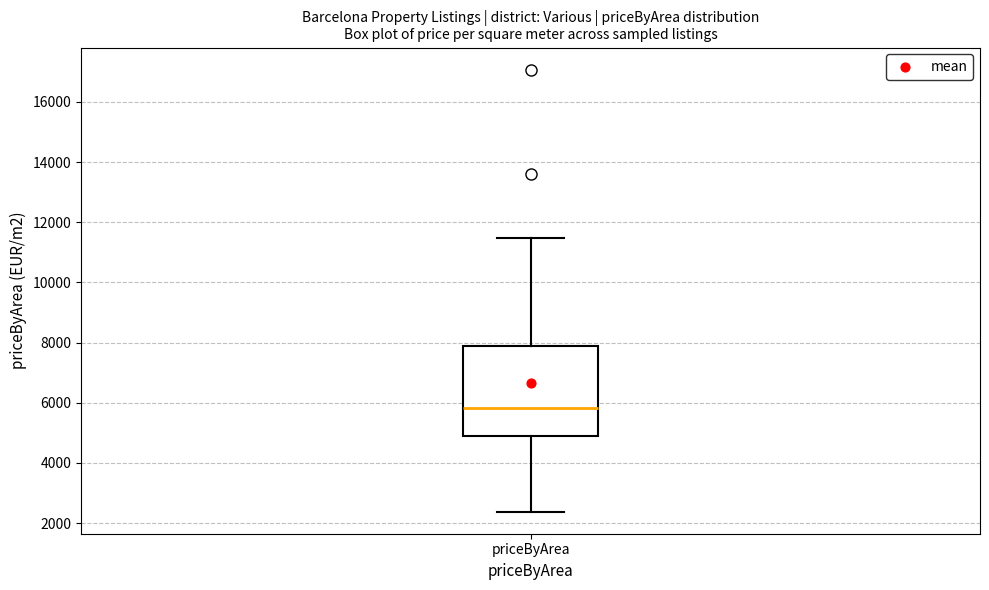

Read this box plot against the y-axis: the position of the median line, the range covered by the box, and the ends of both whiskers. The values are not printed on the chart, so give them approximately, as read against the axis.

median 5800, box 4800 to 7800, whiskers 2400 to 11400